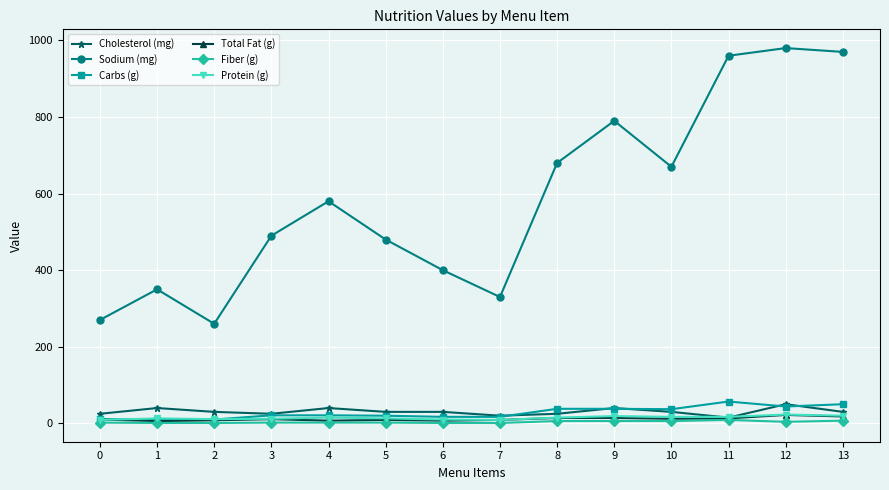

How many lines are shown in the chart?

6